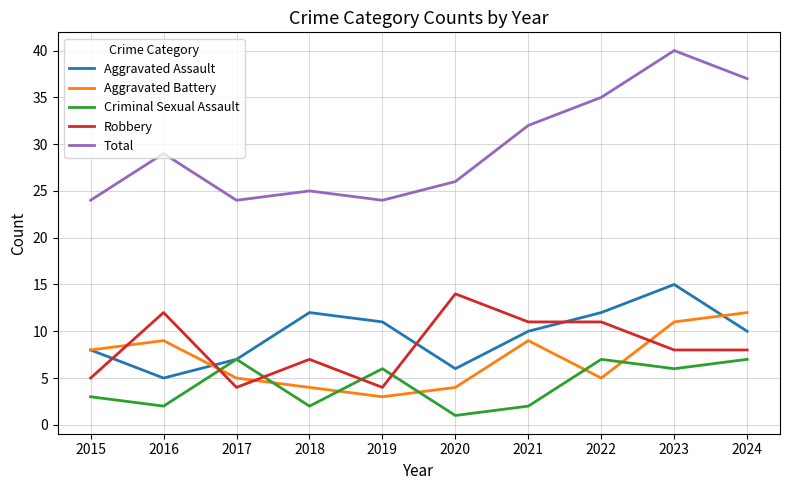

Reading right to left, what are all the values shown in this chart?

Aggravated Assault: 2024=10	2023=15	2022=12	2021=10	2020=6	2019=11	2018=12	2017=7	2016=5	2015=8
Aggravated Battery: 2024=12	2023=11	2022=5	2021=9	2020=4	2019=3	2018=4	2017=5	2016=9	2015=8
Criminal Sexual Assault: 2024=7	2023=6	2022=7	2021=2	2020=1	2019=6	2018=2	2017=7	2016=2	2015=3
Robbery: 2024=8	2023=8	2022=11	2021=11	2020=14	2019=4	2018=7	2017=4	2016=12	2015=5
Total: 2024=37	2023=40	2022=35	2021=32	2020=26	2019=24	2018=25	2017=24	2016=29	2015=24